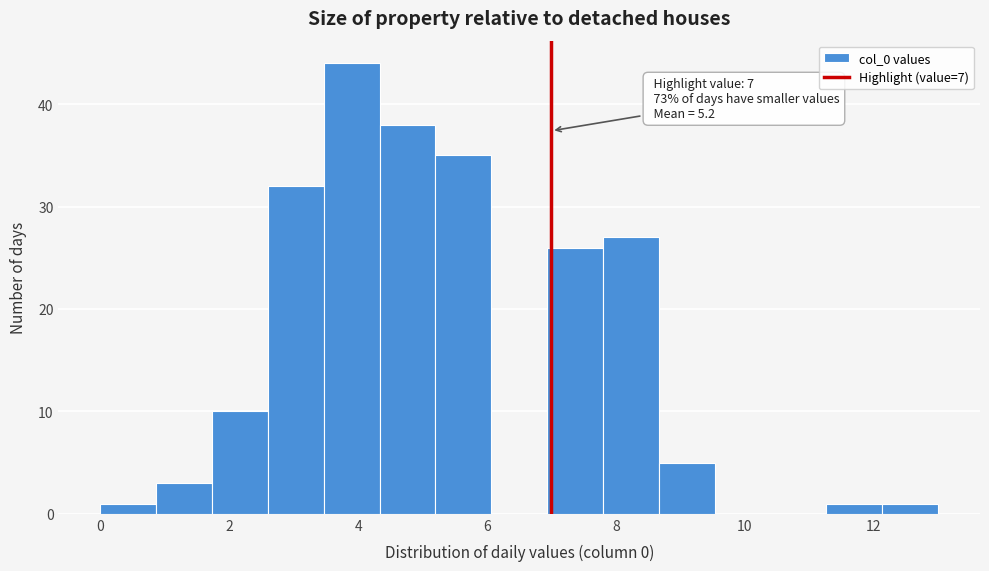

Over which range of the x-axis is the bar tallest?

3.4 to 4.4